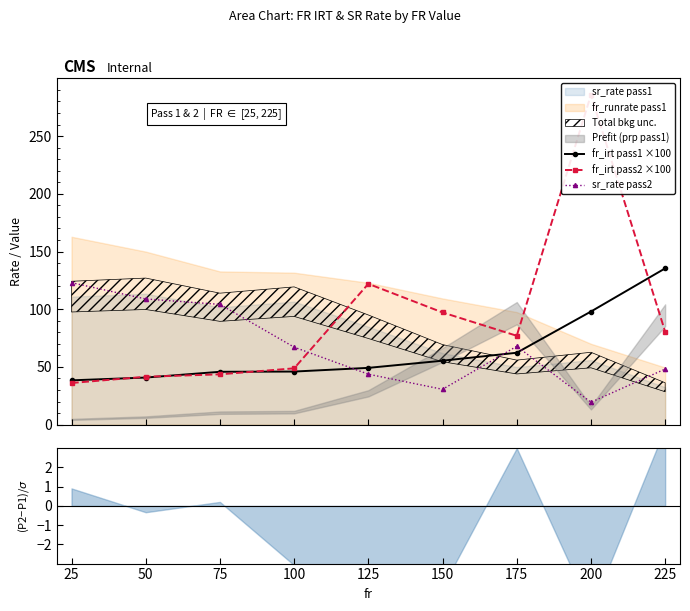

What is the difference between the maximum and minimum values in the fr_irt pass1 ×100 series?

97.0